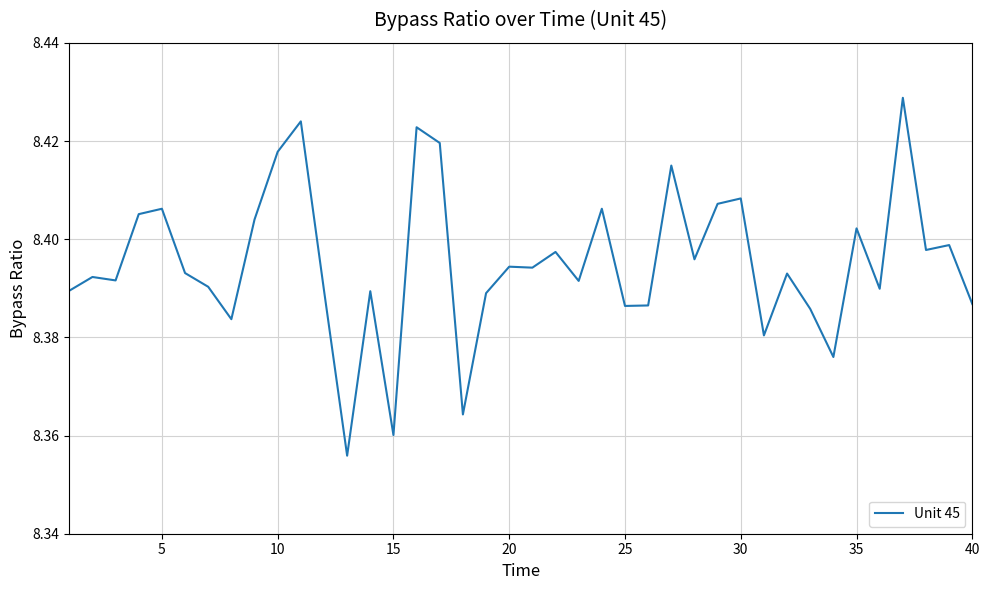

How many lines are shown in the chart?

1